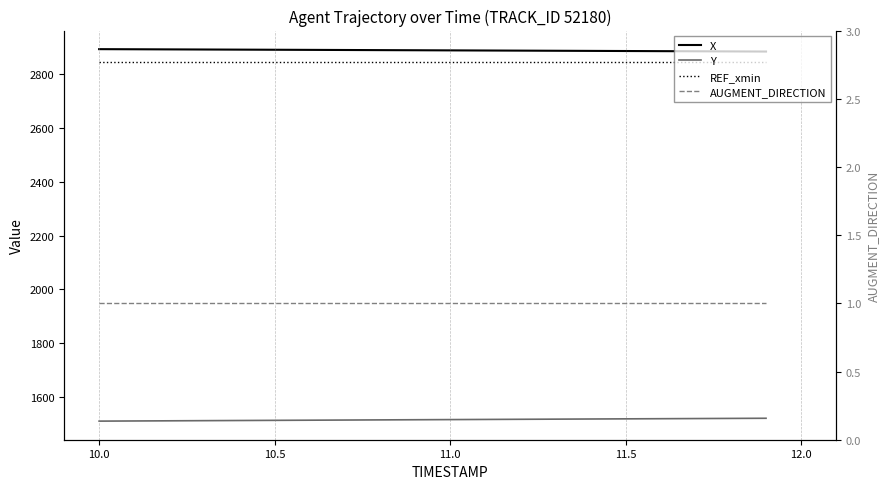

What is the difference between the maximum and minimum values in the Y series?

10.6